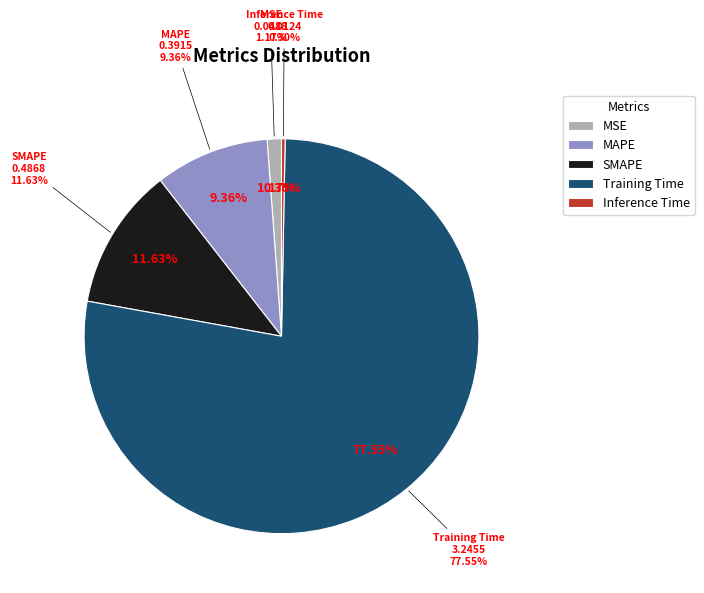

What percentage is the SMAPE slice, to the nearest percent?

12%